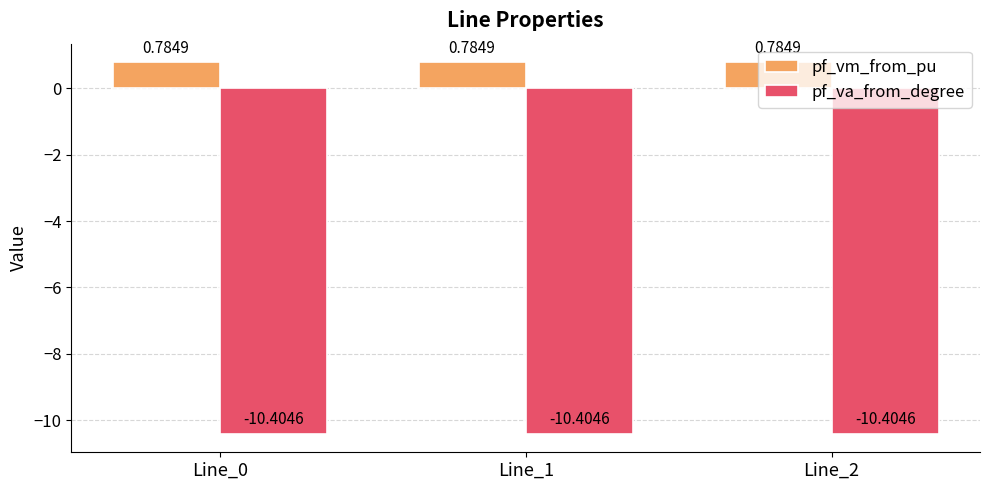

What is the value of the pf_va_from_degree bar at the 2nd from the left?

-10.4